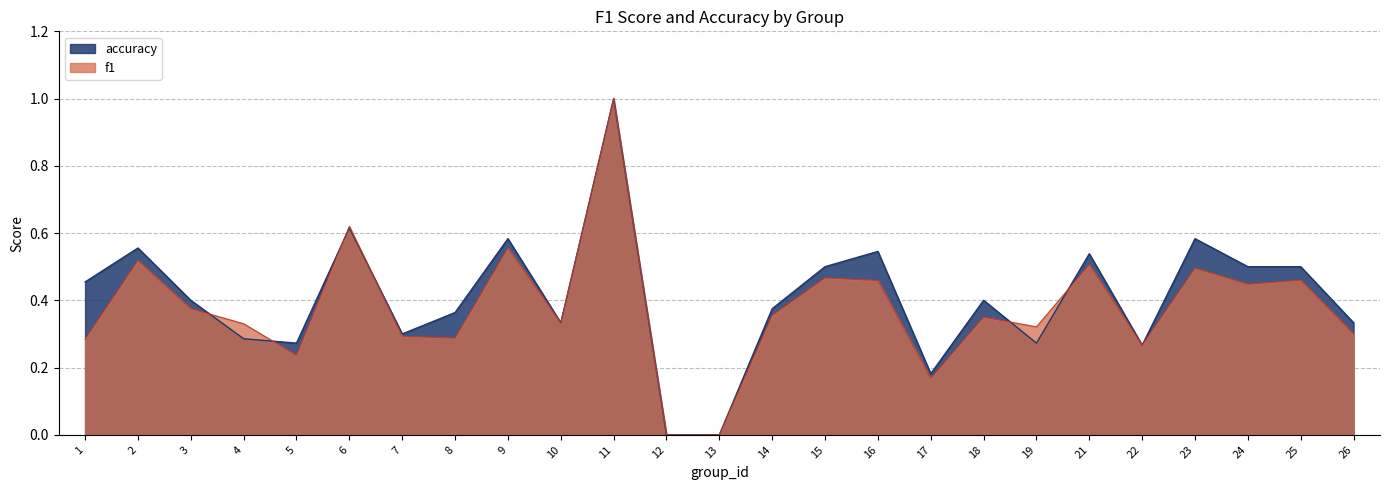

What is the difference between the f1 values at 24 and 18?

0.1